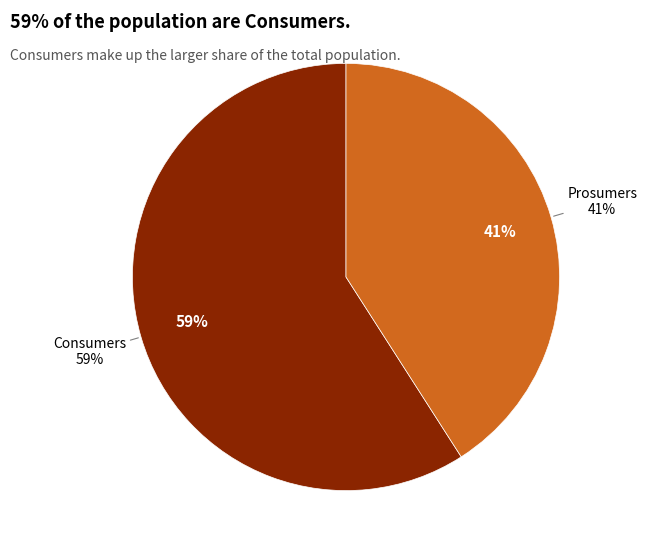

What percentage is NOT represented by Consumers?

40.9%